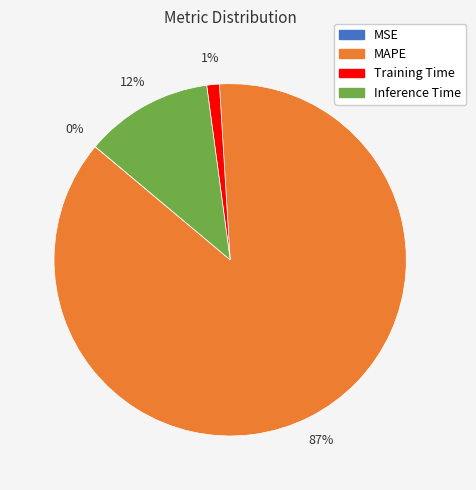

Which category has the biggest portion of the pie?

MAPE